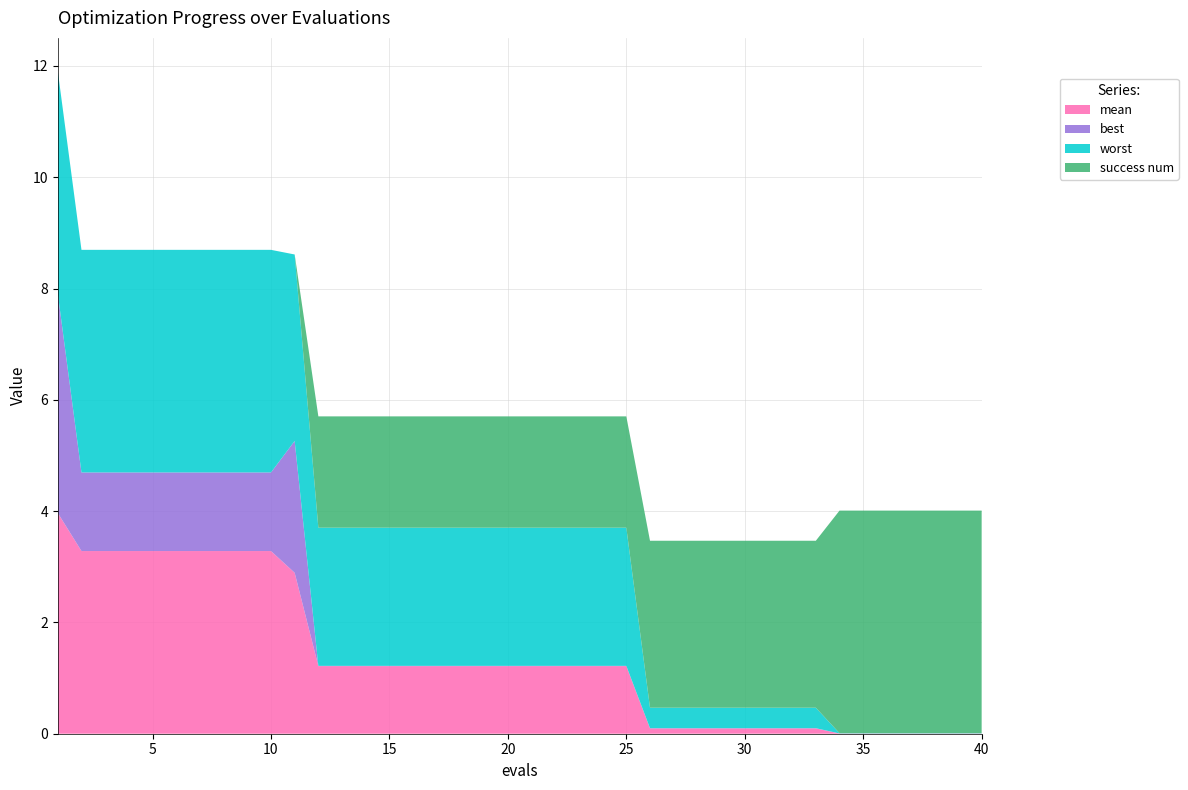

Reading left to right, what are all the values shown in this chart?

mean: 1=4.0	2=3.3	3=3.3	4=3.3	5=3.3	6=3.3	7=3.3	8=3.3	9=3.3	10=3.3	11=2.9	12=1.2	13=1.2	14=1.2	15=1.2	16=1.2	17=1.2	18=1.2	19=1.2	20=1.2	21=1.2	22=1.2	23=1.2	24=1.2	25=1.2	26=0.1	27=0.1	28=0.1	29=0.1	30=0.1	31=0.1	32=0.1	33=0.1	34=0.0	35=0.0	36=0.0	37=0.0	38=0.0	39=0.0	40=0.0
best: 1=3.9	2=1.4	3=1.4	4=1.4	5=1.4	6=1.4	7=1.4	8=1.4	9=1.4	10=1.4	11=2.4	12=0.0	13=0.0	14=0.0	15=0.0	16=0.0	17=0.0	18=0.0	19=0.0	20=0.0	21=0.0	22=0.0	23=0.0	24=0.0	25=0.0	26=0.0	27=0.0	28=0.0	29=0.0	30=0.0	31=0.0	32=0.0	33=0.0	34=0.0	35=0.0	36=0.0	37=0.0	38=0.0	39=0.0	40=0.0
worst: 1=4.0	2=4.0	3=4.0	4=4.0	5=4.0	6=4.0	7=4.0	8=4.0	9=4.0	10=4.0	11=3.4	12=2.5	13=2.5	14=2.5	15=2.5	16=2.5	17=2.5	18=2.5	19=2.5	20=2.5	21=2.5	22=2.5	23=2.5	24=2.5	25=2.5	26=0.4	27=0.4	28=0.4	29=0.4	30=0.4	31=0.4	32=0.4	33=0.4	34=0.0	35=0.0	36=0.0	37=0.0	38=0.0	39=0.0	40=0.0
success num: 1=0.0	2=0.0	3=0.0	4=0.0	5=0.0	6=0.0	7=0.0	8=0.0	9=0.0	10=0.0	11=0.0	12=2.0	13=2.0	14=2.0	15=2.0	16=2.0	17=2.0	18=2.0	19=2.0	20=2.0	21=2.0	22=2.0	23=2.0	24=2.0	25=2.0	26=3.0	27=3.0	28=3.0	29=3.0	30=3.0	31=3.0	32=3.0	33=3.0	34=4.0	35=4.0	36=4.0	37=4.0	38=4.0	39=4.0	40=4.0